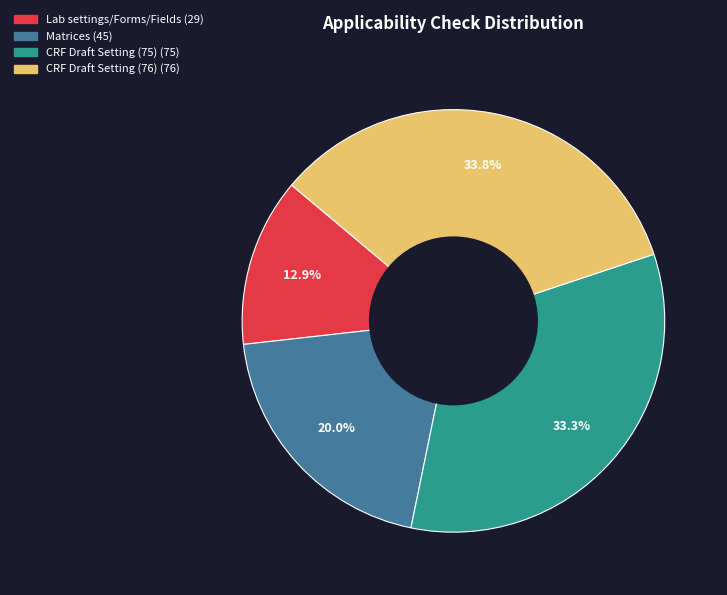

Count the number of slices in the pie.

4